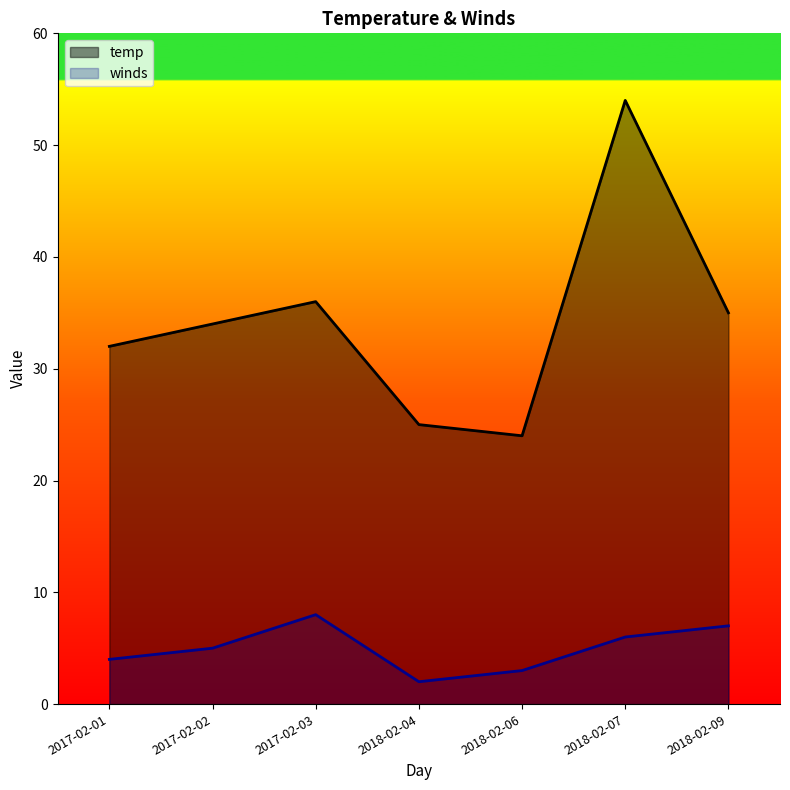

What is the approximate value of winds at 2017-02-01?

4